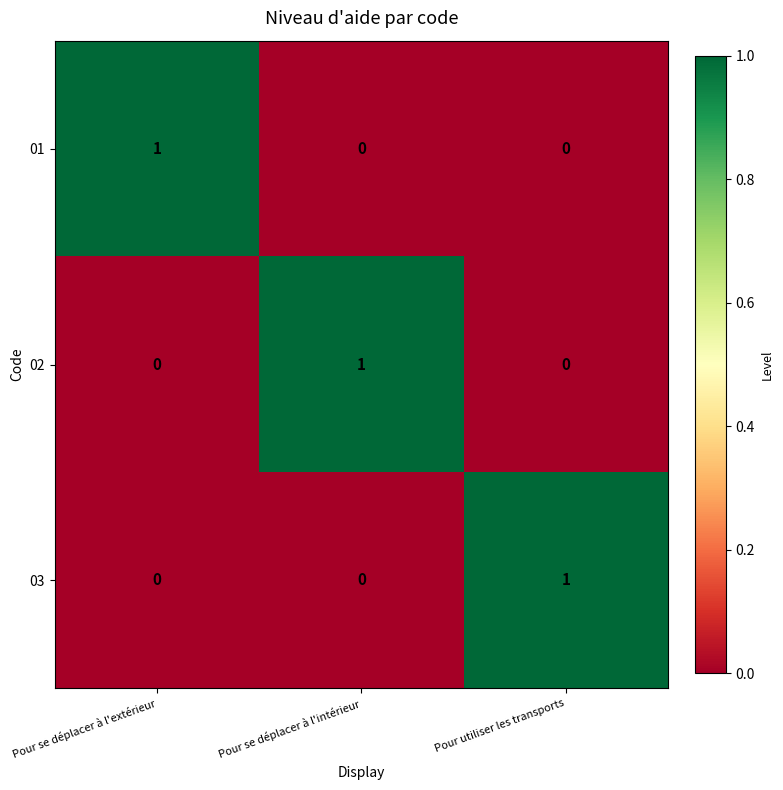

How many data points does each series have?

3